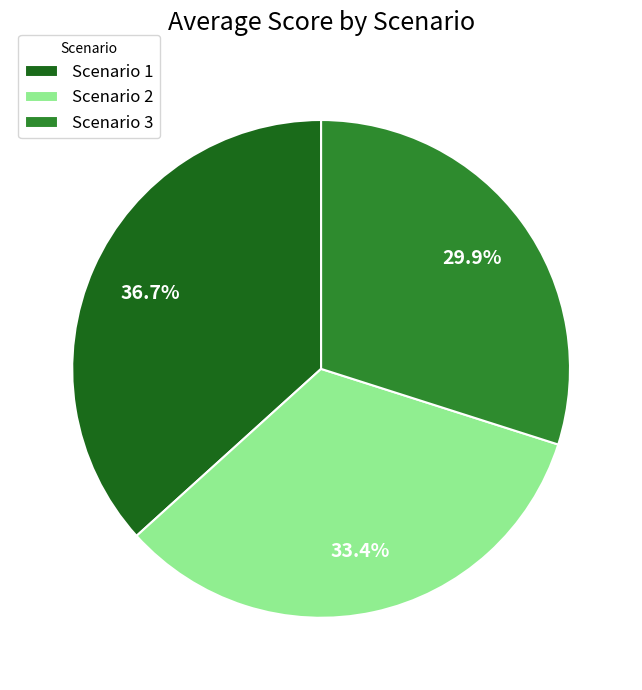

Is Scenario 1 the majority of the pie?

No